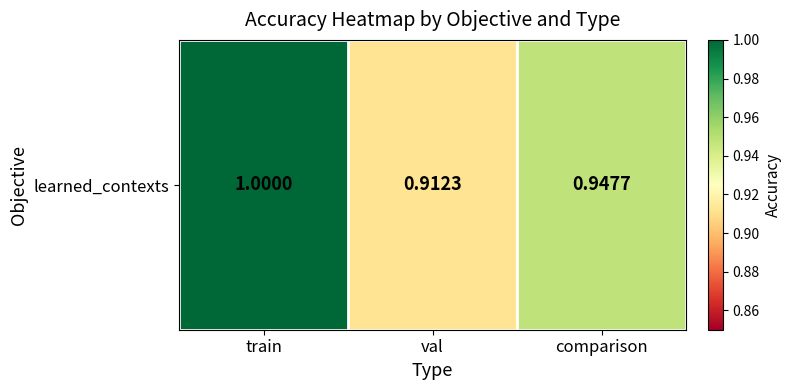

Between val and train, which is larger?

train